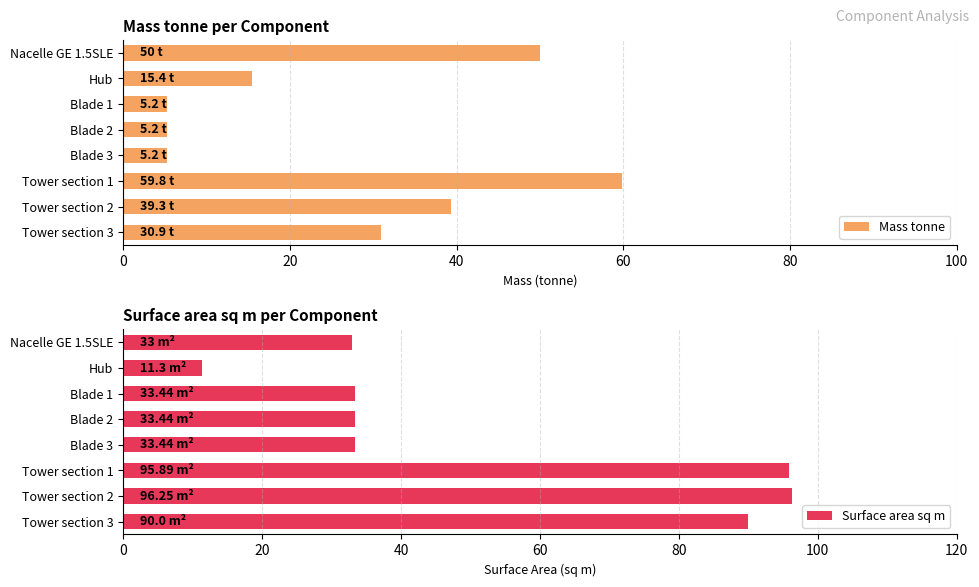

What is the minimum value for Mass tonne?

5.2